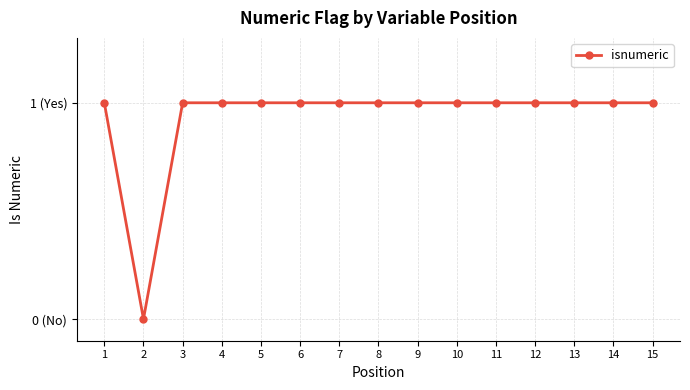

Which has a higher value, 1 or 14?

1